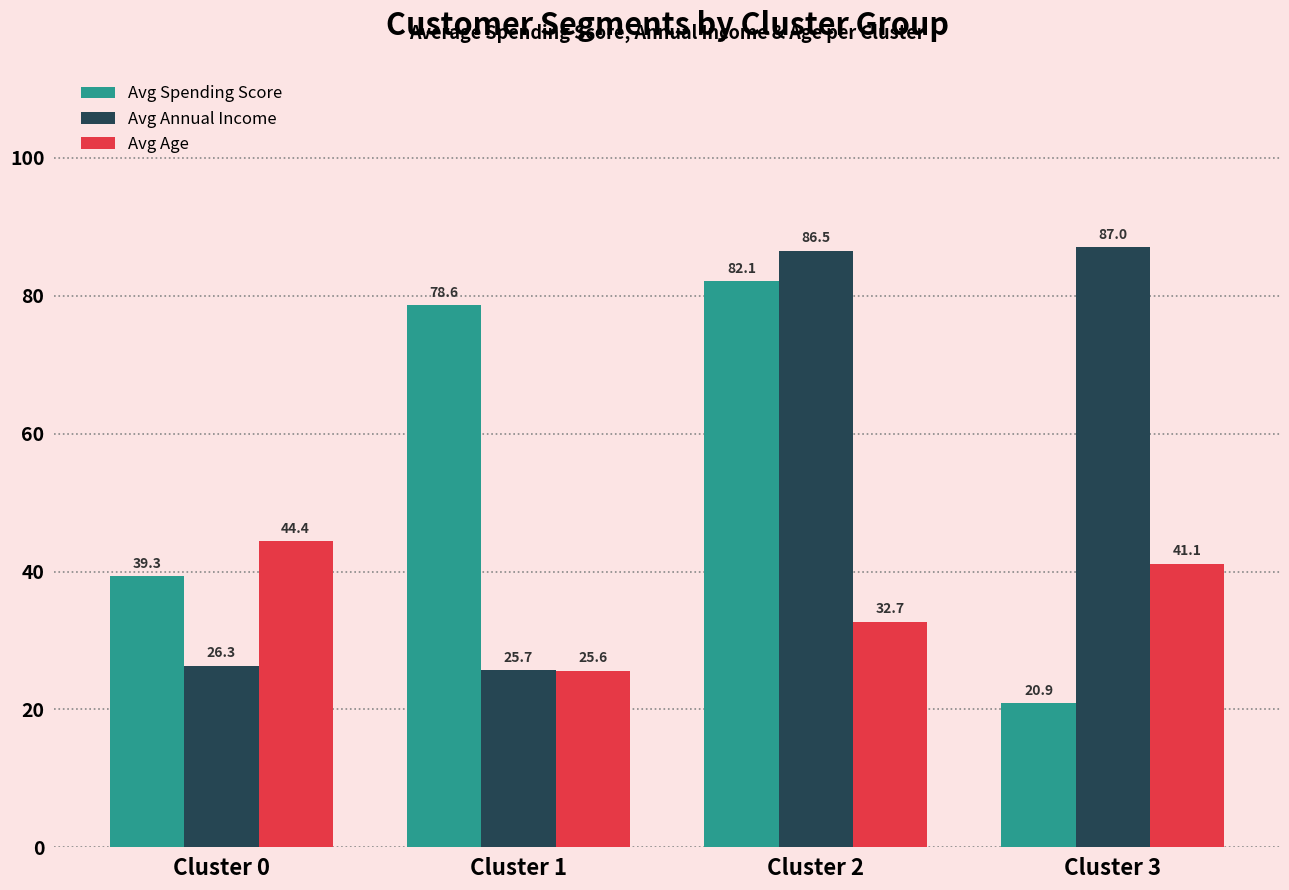

At which category is the sum across all series the highest?

Cluster 2